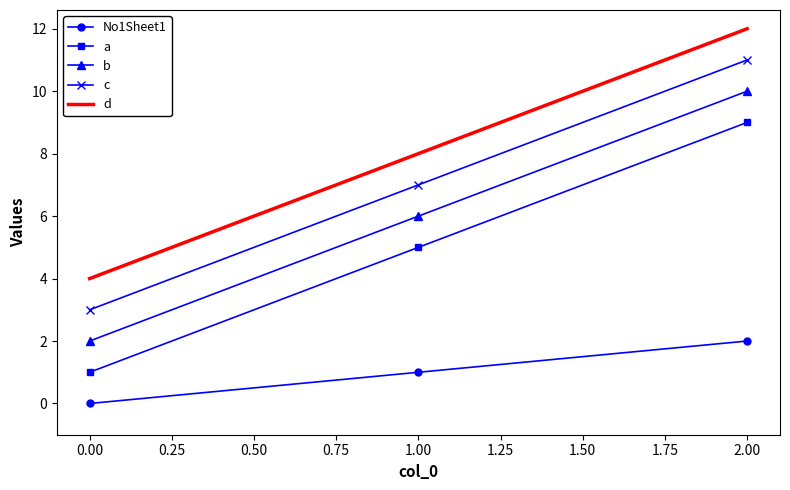

What is the greatest value displayed?

12